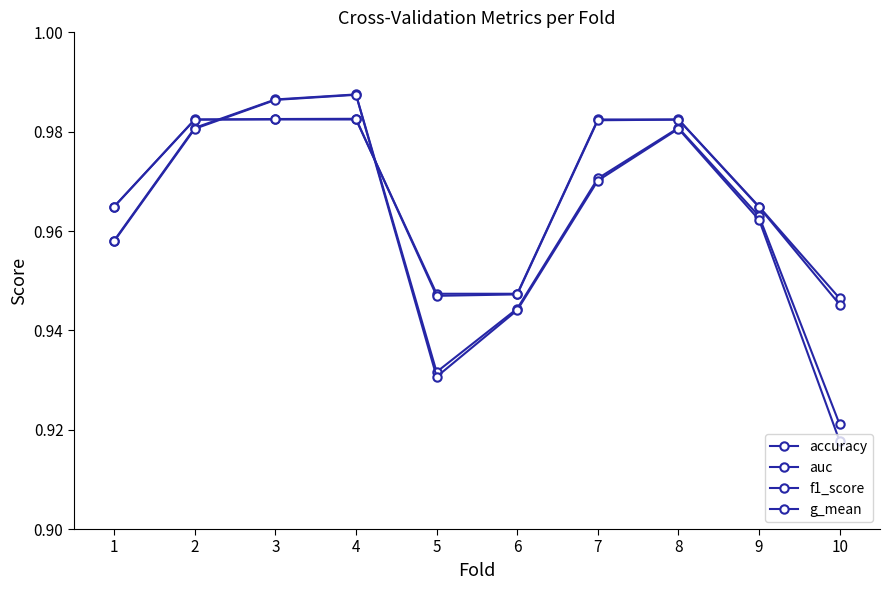

The accuracy series shows 1.0 at 8. True or false?

True